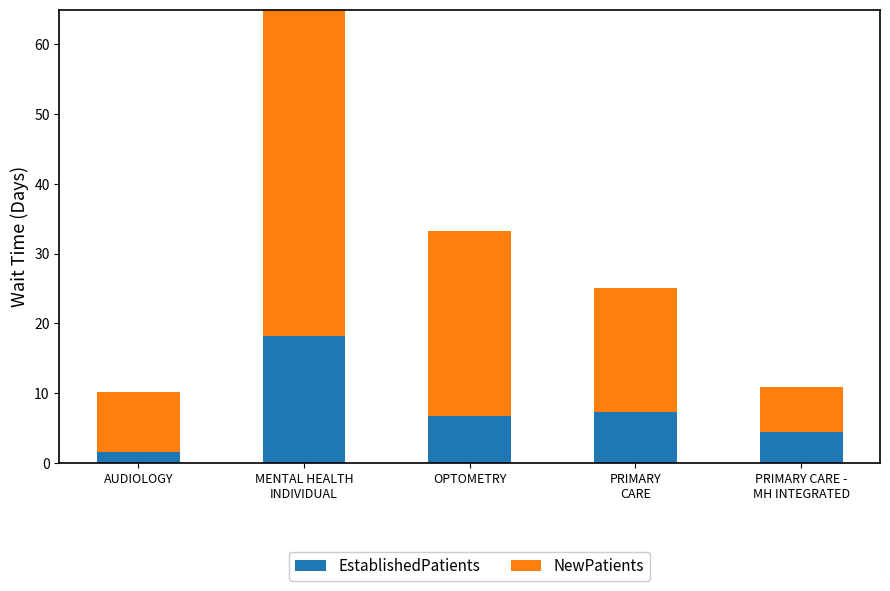

The value of EstablishedPatients at AUDIOLOGY is 1.5. True or false?

True